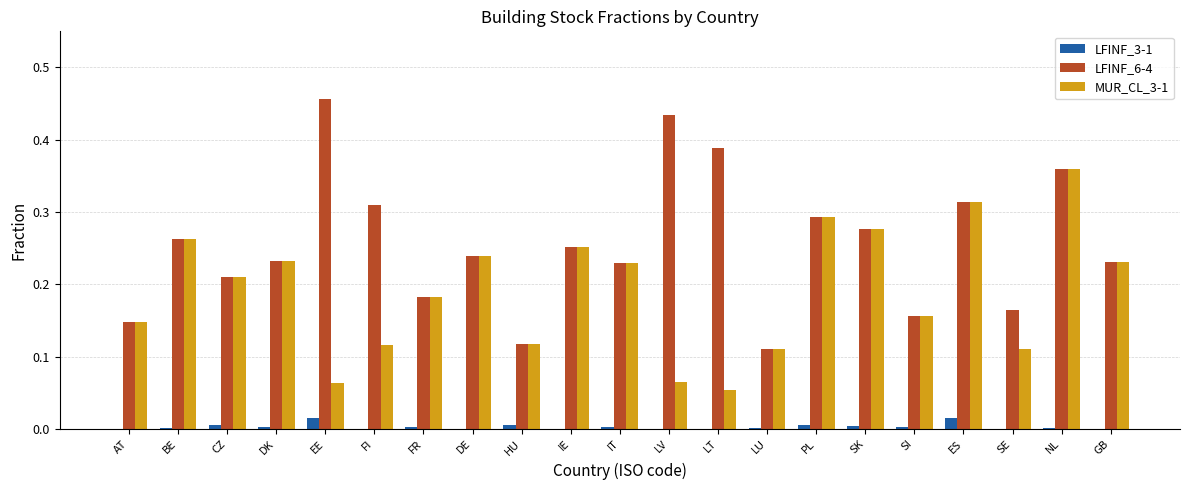

Which series has the widest spread of values?

LFINF_6-4